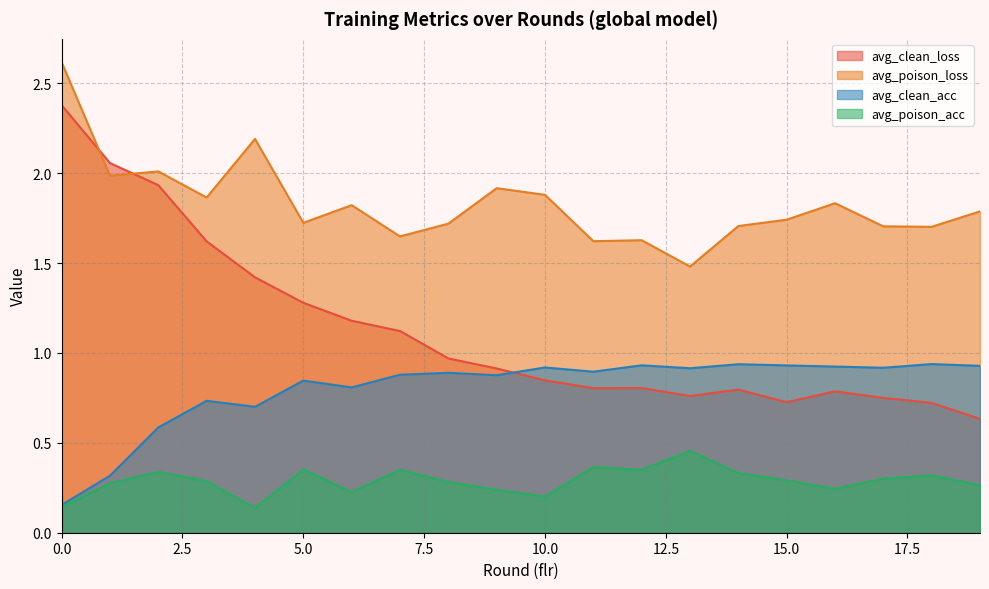

Does the chart display data point markers on the line(s)?

No